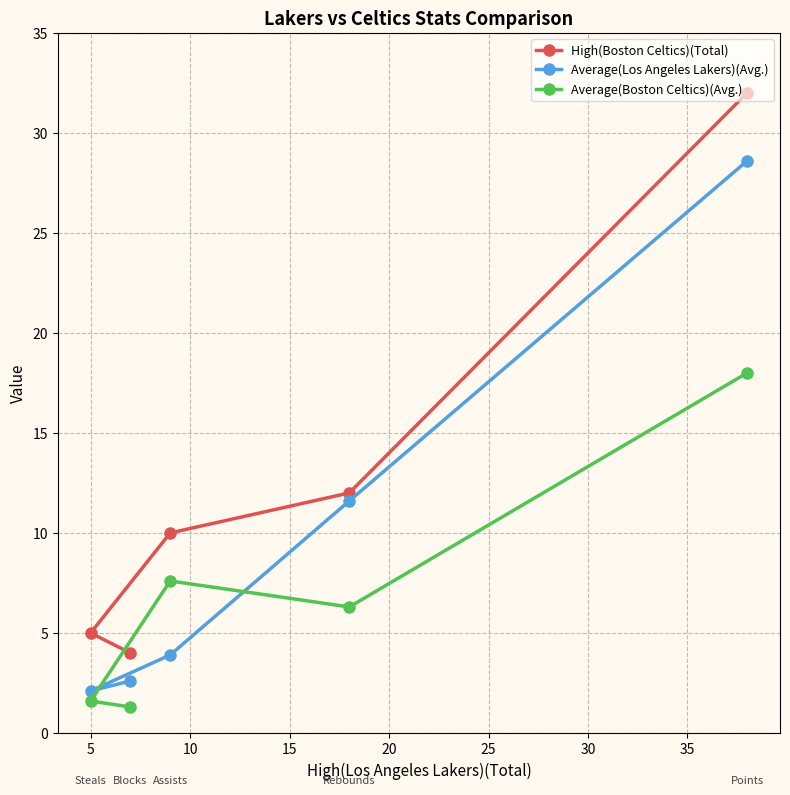

Reading right to left, list all the values displayed in this chart.

High(Boston Celtics)(Total): 32.0	12.0	10.0	4.0	5.0
Average(Los Angeles Lakers)(Avg.): 28.6	11.6	3.9	2.6	2.1
Average(Boston Celtics)(Avg.): 18.0	6.3	7.6	1.3	1.6